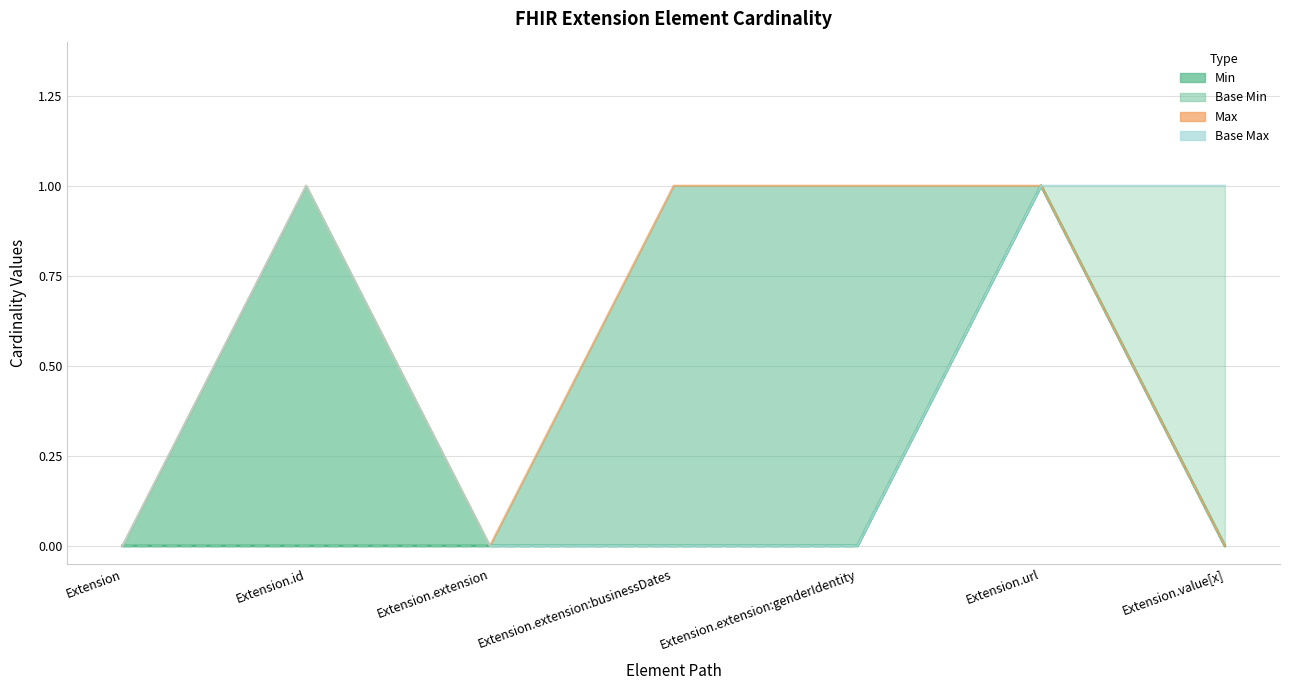

Reading left to right, what are all the values shown in this chart?

Max (raw): 0	1	0	1	1	1	0
Base Max: 0	1	0	0	0	1	1